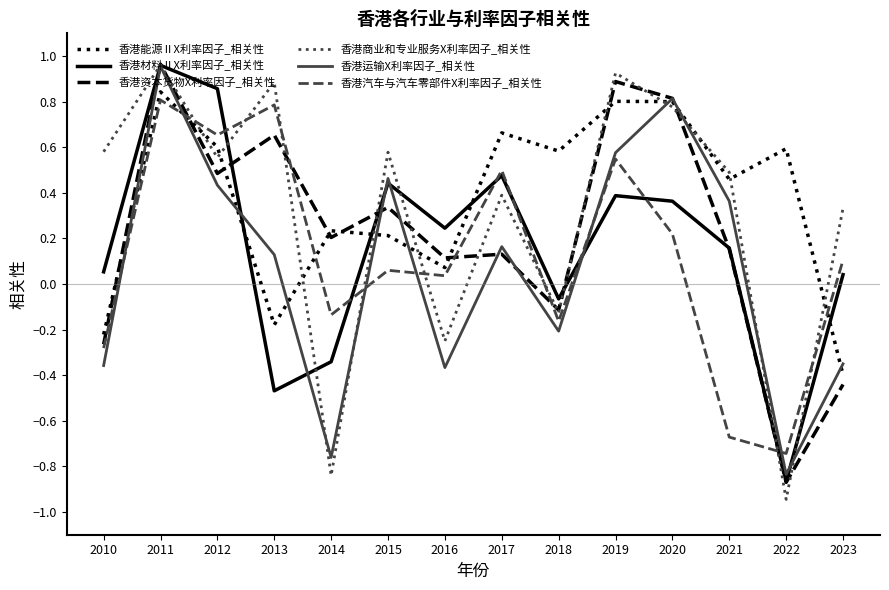

True or false: 香港能源ⅡX利率因子_相关性 and 香港资本货物X利率因子_相关性 intersect in this chart.

True